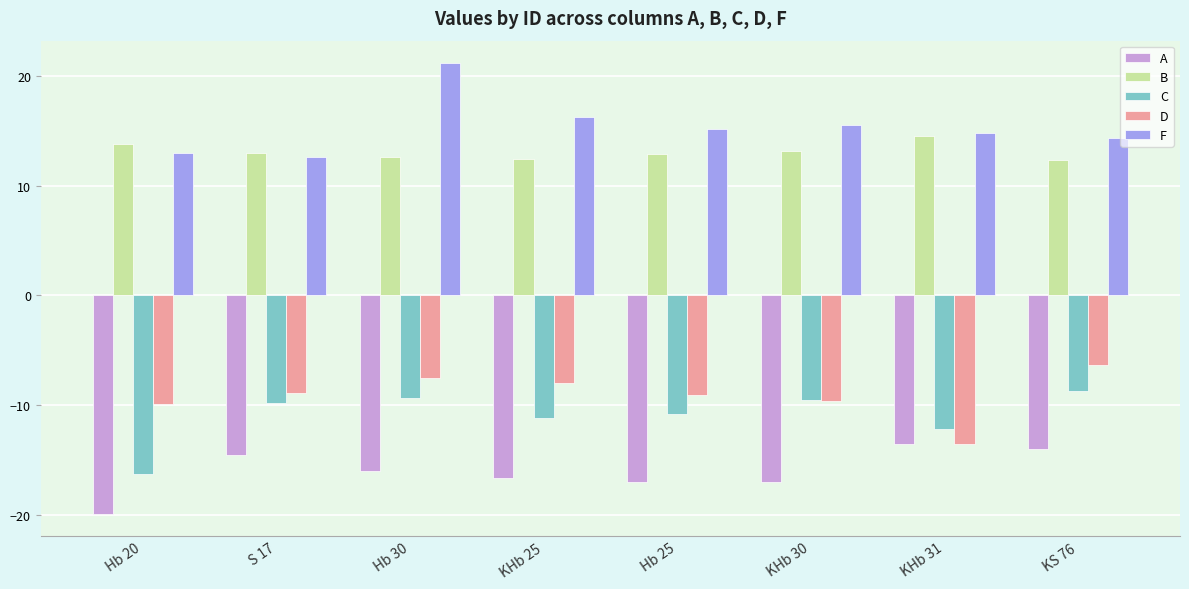

What is the difference between the highest and lowest values at KHb 31?

28.3